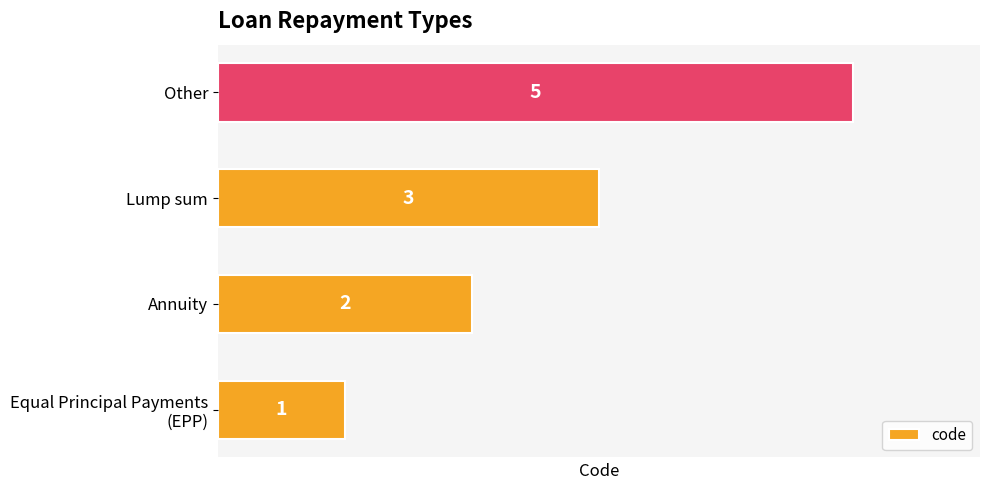

True or false: the data shows 3 at Annuity.

False